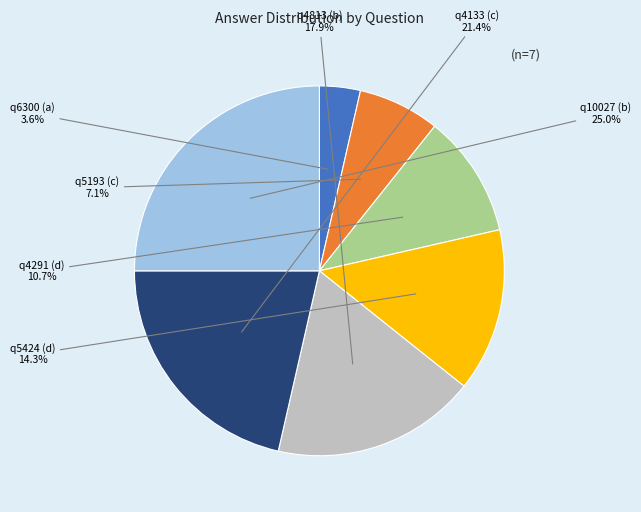

Which has a higher value, q4133 (c) or q4813 (b)?

q4133 (c)